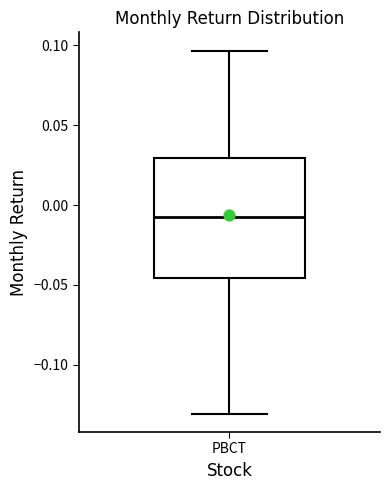

Where is the upper edge of the box for PBCT on the y-axis? The values are not printed on the chart, so give them approximately, as read against the axis.

0.030